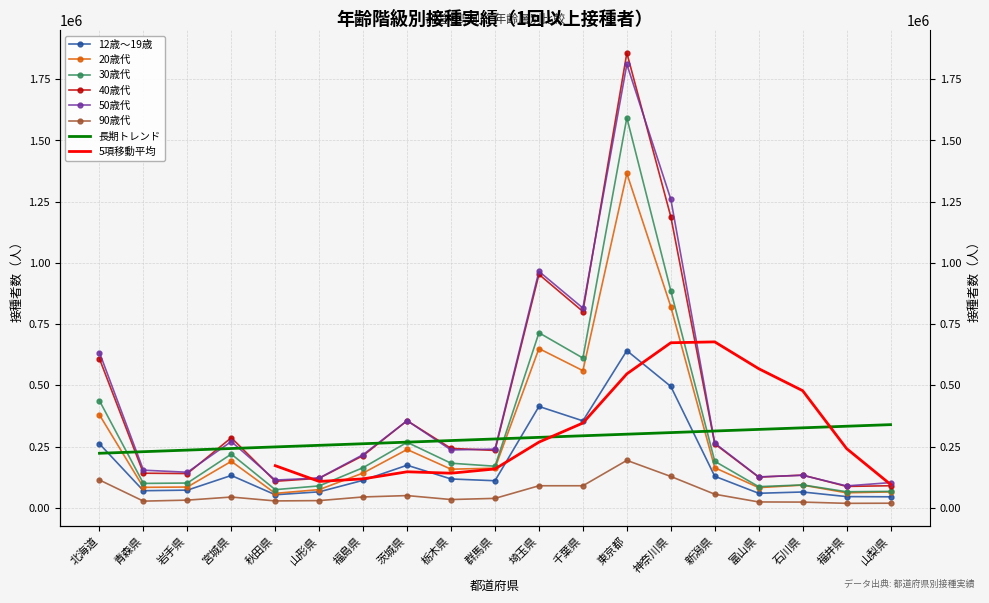

True or false: 12歳～19歳 and 30歳代 cross at least once.

False